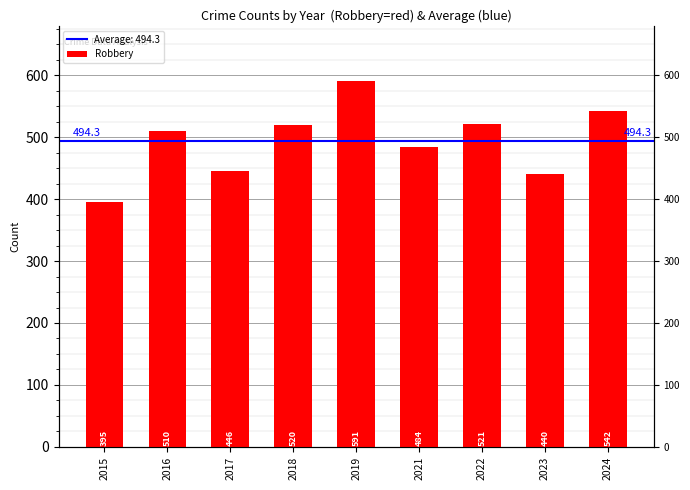

What is the difference between the values at 2015 and 2019?

196